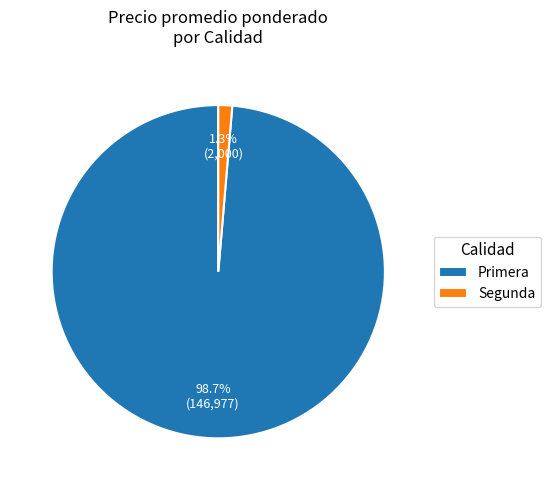

Which category has the biggest portion of the pie?

Primera